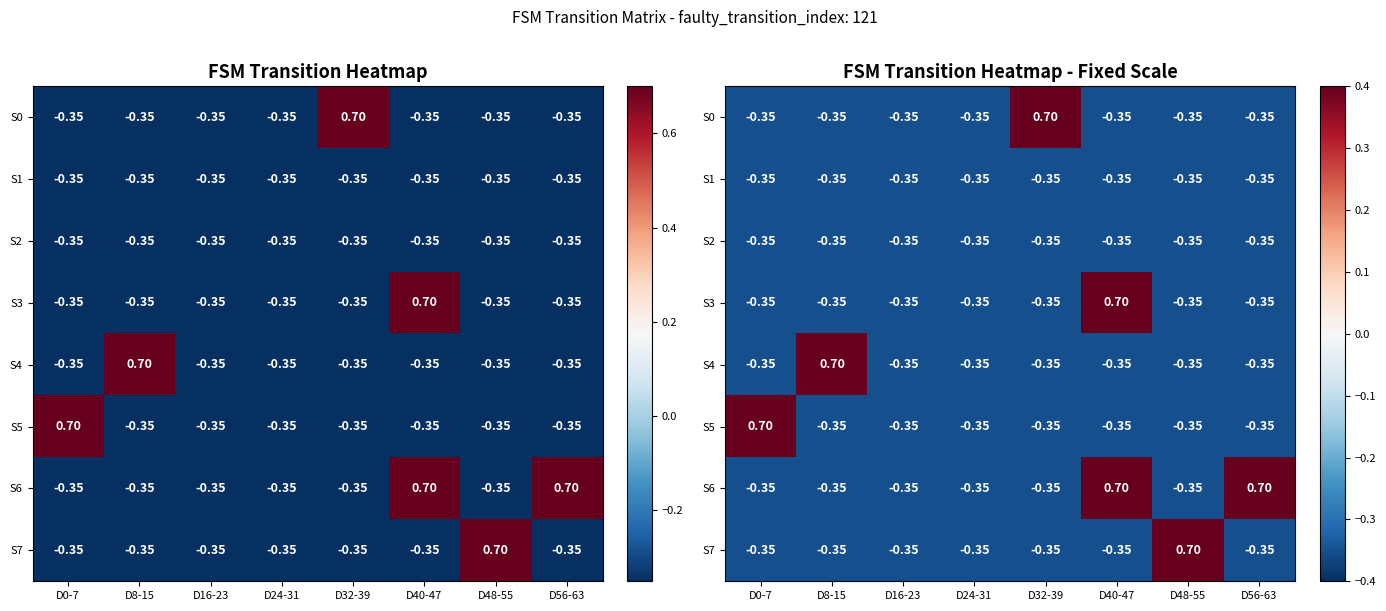

At which label is S3 closest to 0?

D0-7